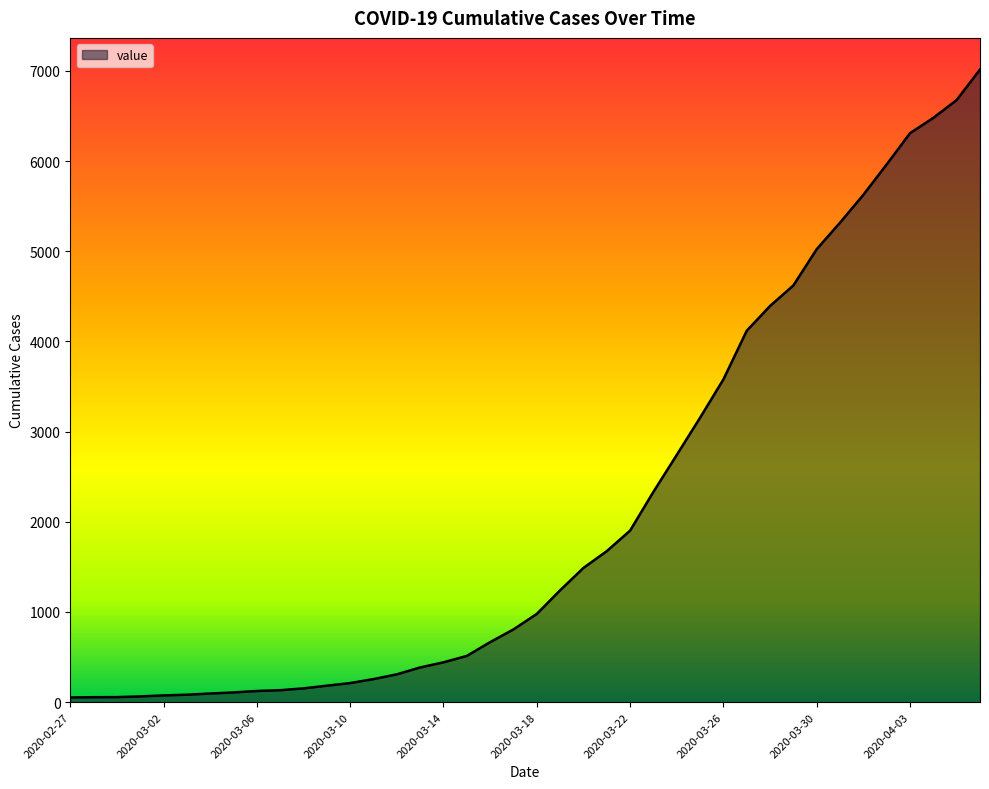

What is the maximum value shown in the chart?

7016